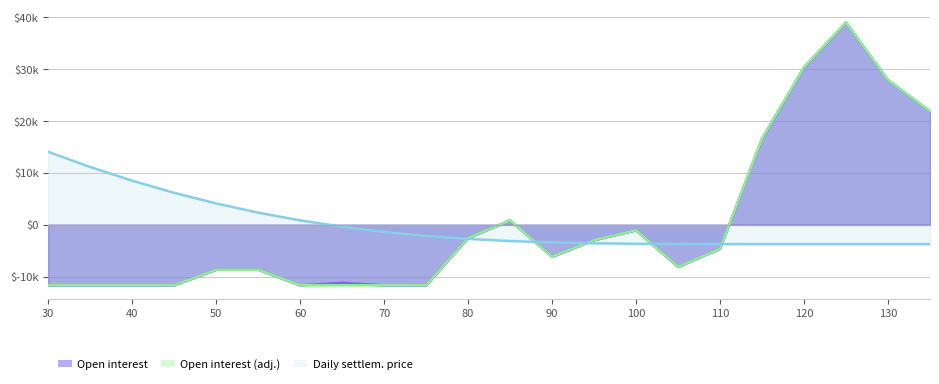

Does the chart have visible grid lines?

Yes